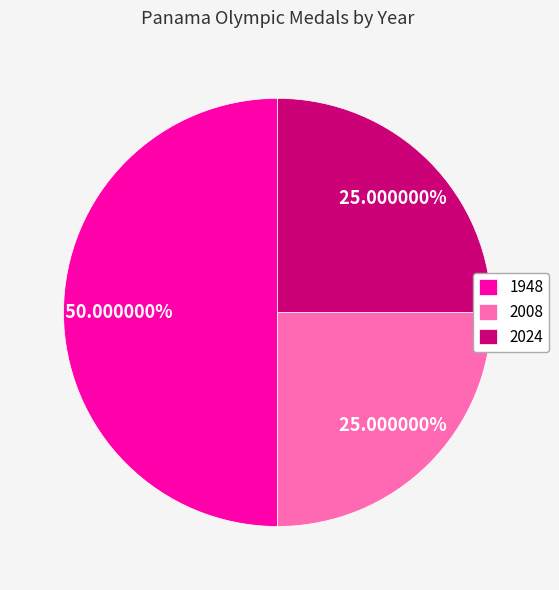

What is the largest slice in the pie chart?

1948